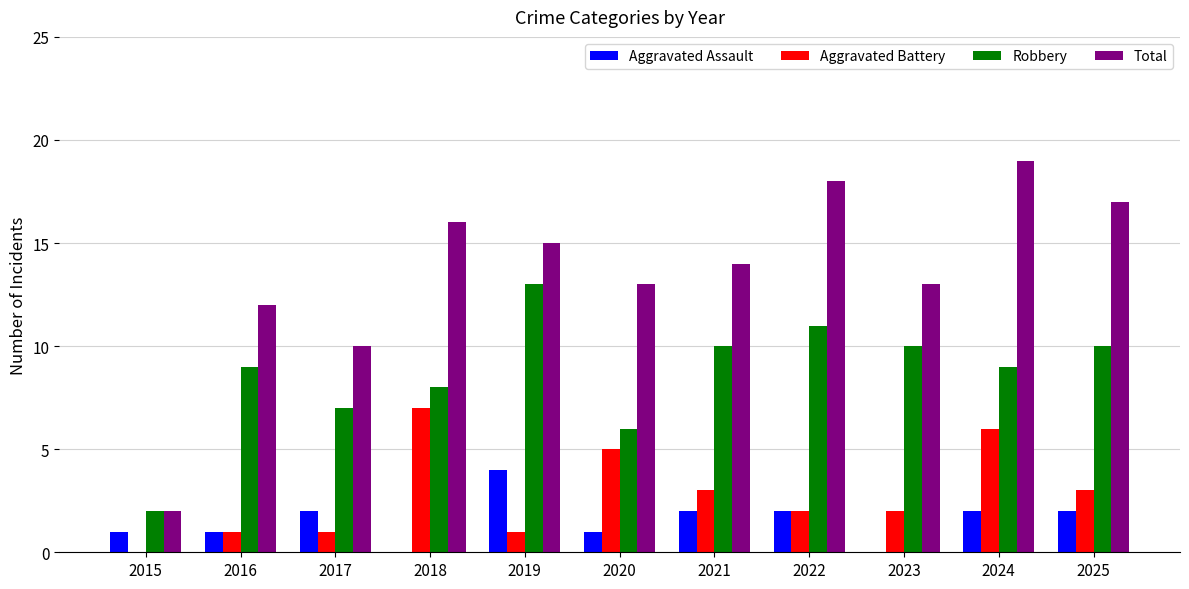

What are all the series names shown in the legend?

Aggravated Assault, Aggravated Battery, Robbery, Total